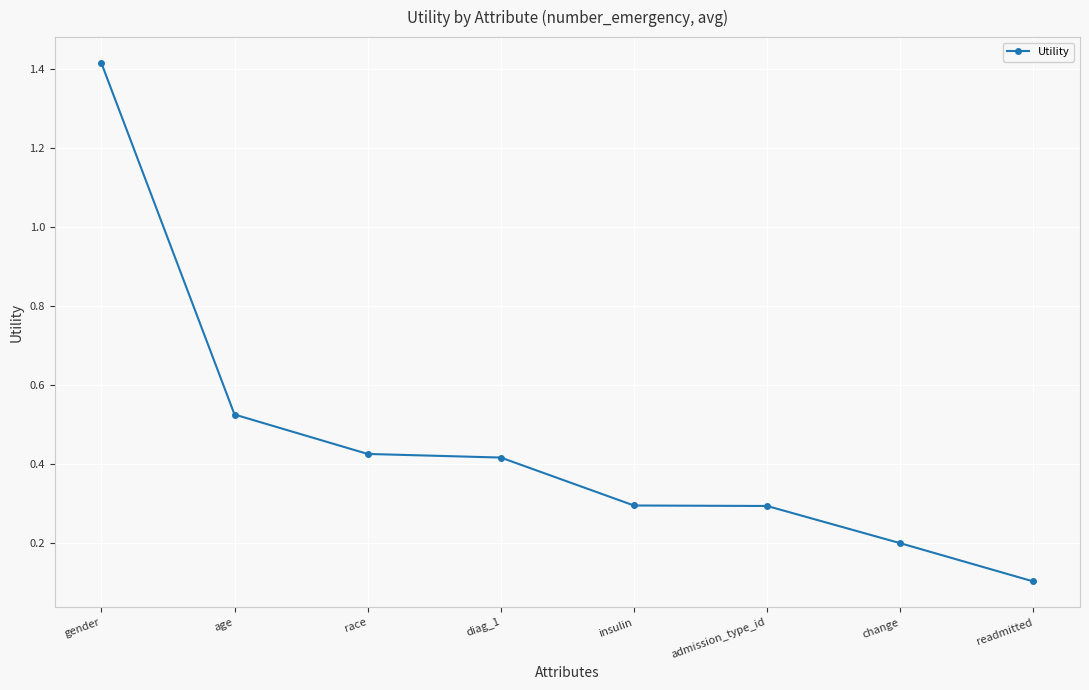

How many lines are shown in the chart?

1